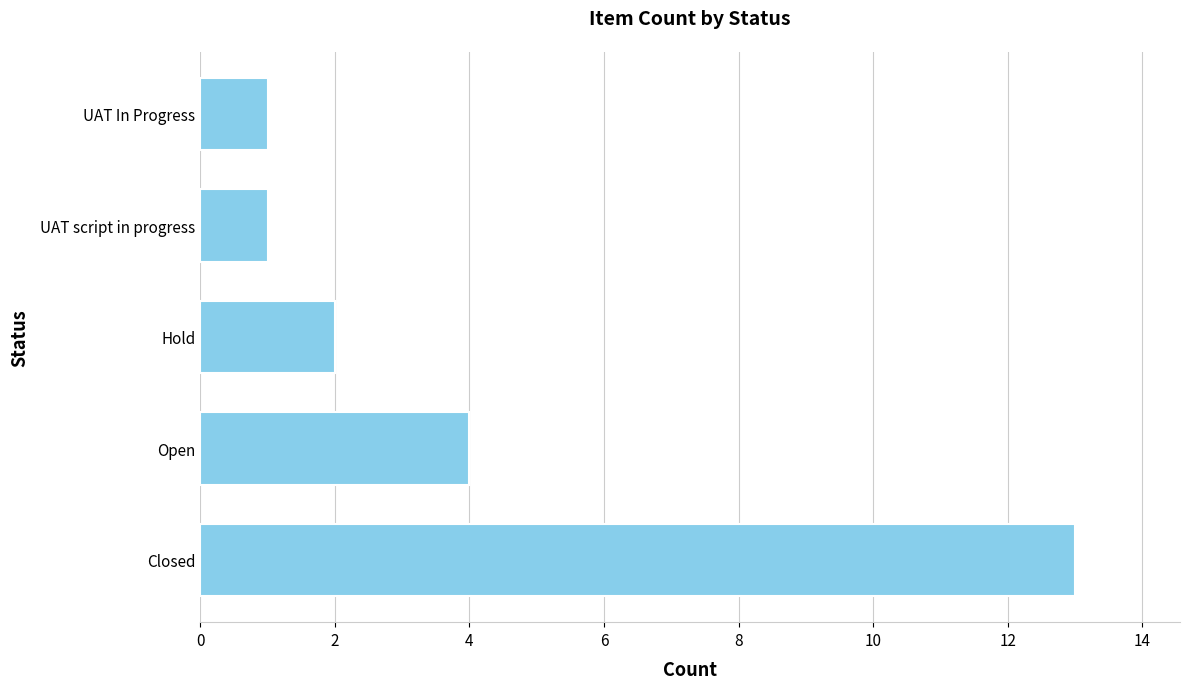

How many distinct data groups are displayed?

1